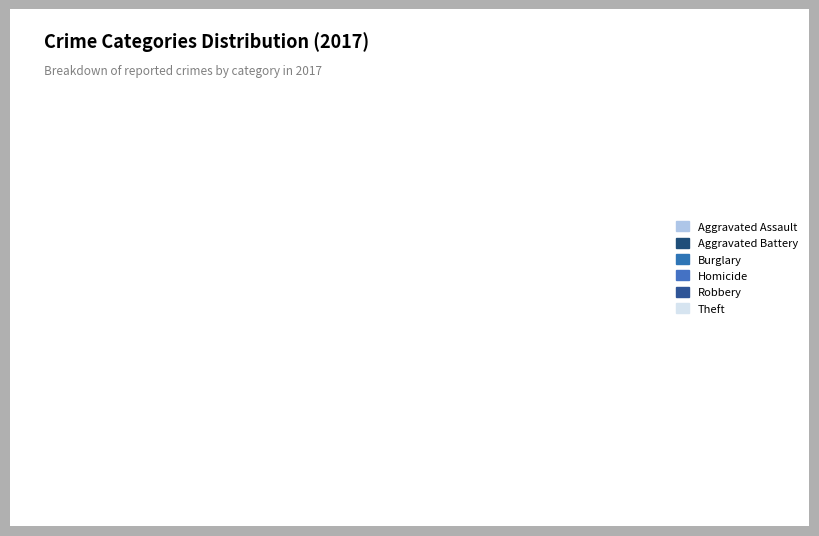

Count the number of slices in the pie.

6